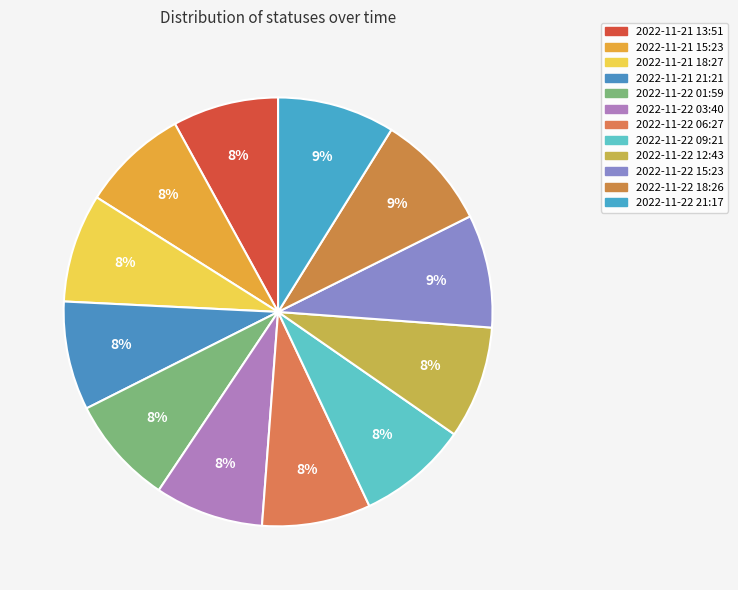

Rank the categories by value from lowest to highest.

2022-11-21 13:51, 2022-11-21 15:23, 2022-11-21 18:27, 2022-11-22 01:59, 2022-11-22 03:40, 2022-11-21 21:21, 2022-11-22 06:27, 2022-11-22 09:21, 2022-11-22 12:43, 2022-11-22 15:23, 2022-11-22 18:26, 2022-11-22 21:17